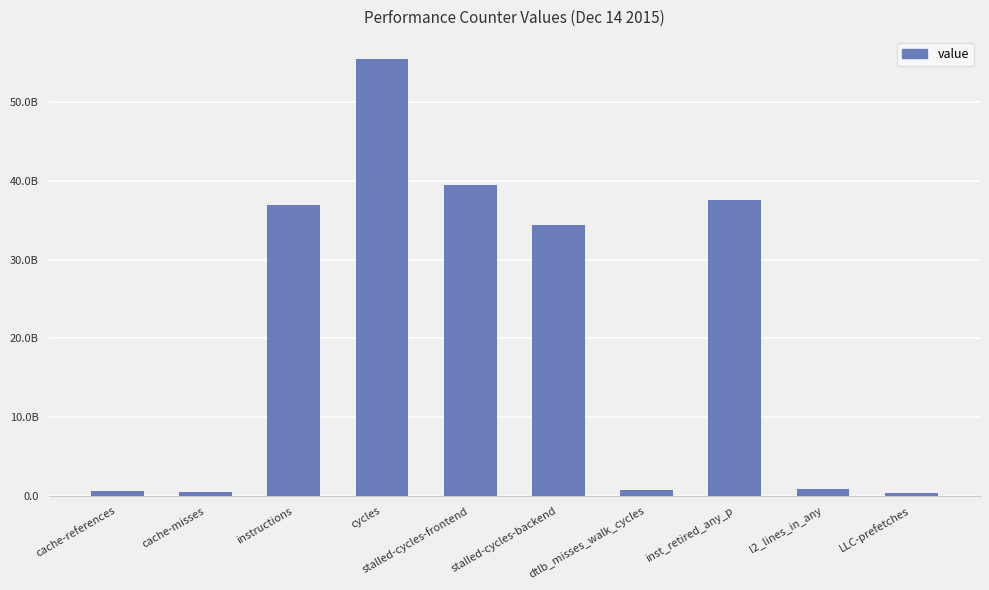

Are the bars horizontal?

No